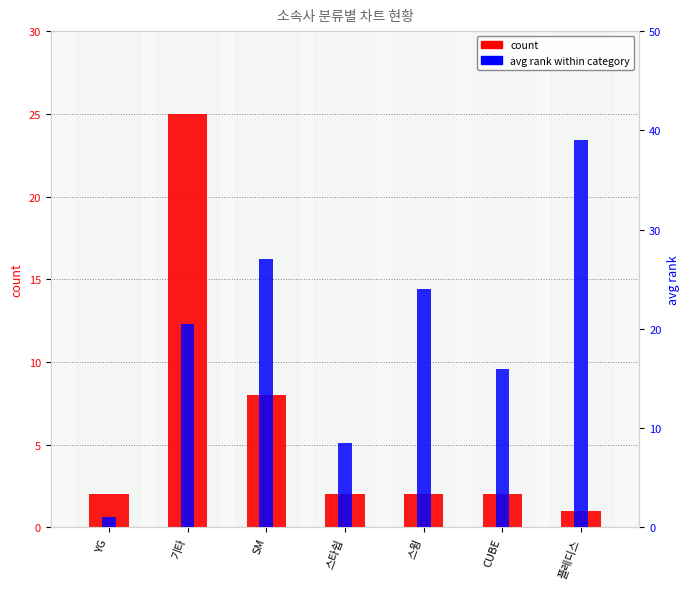

Which has a higher value, 스타쉽 or 기타?

기타